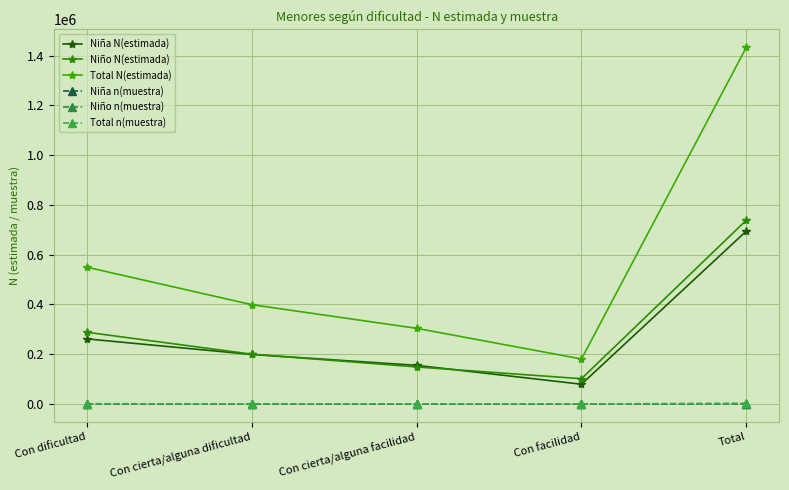

Is this an area chart (filled region under the line)?

No